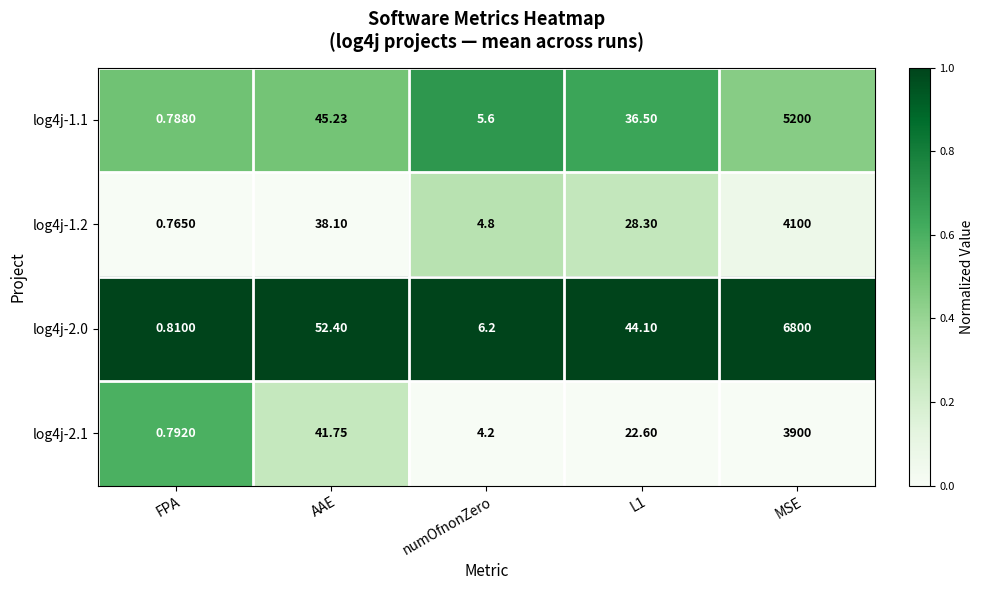

Which category has the highest value in the log4j-1.1 series?

MSE